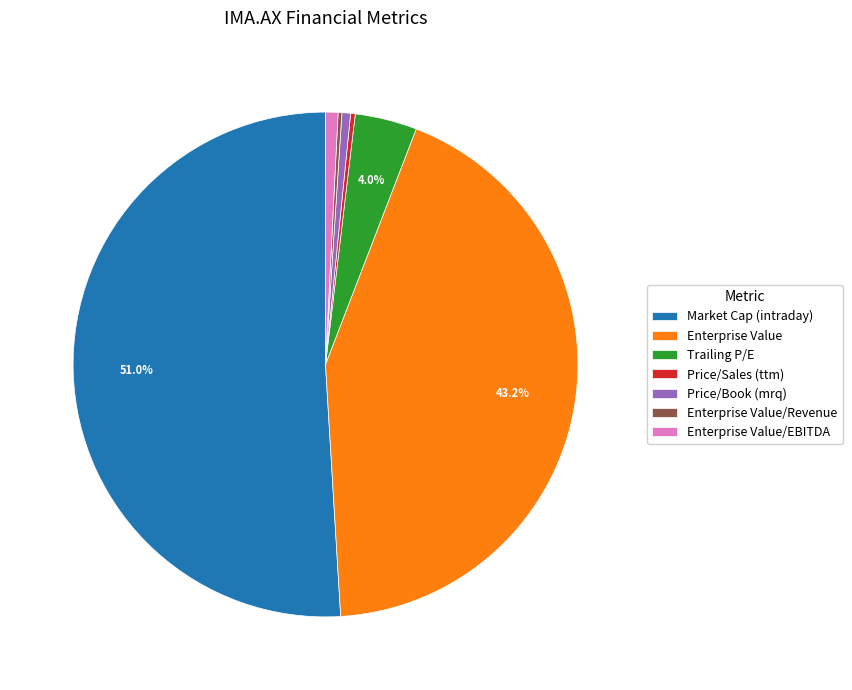

What percentage is the Price/Book (mrq) slice, to the nearest percent?

1%